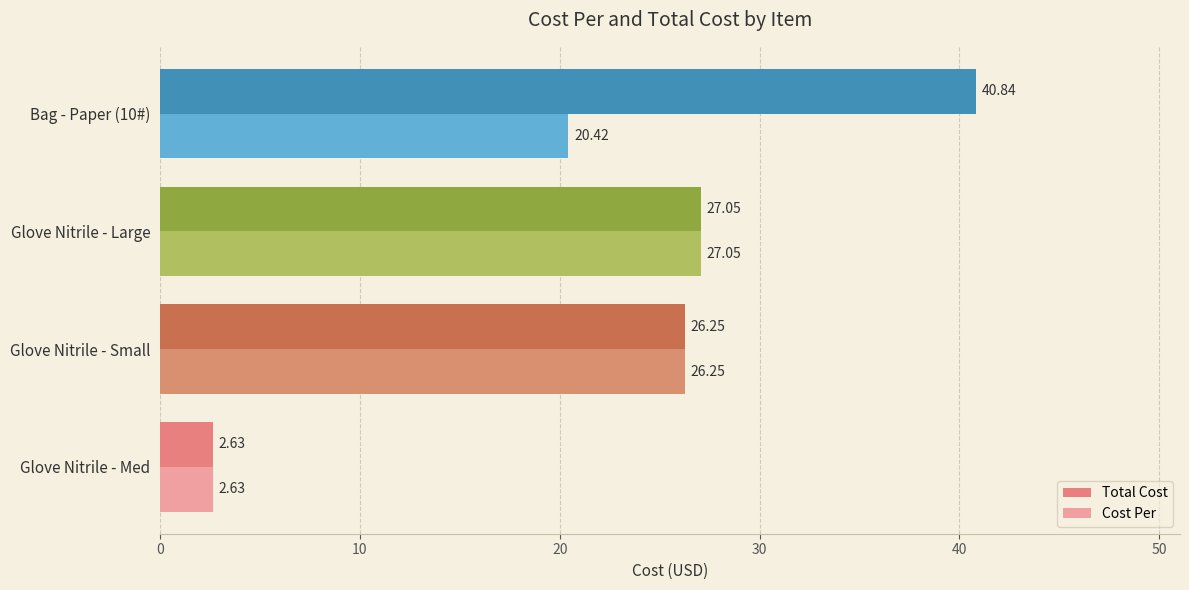

At how many categories does at least one series exceed 24?

3